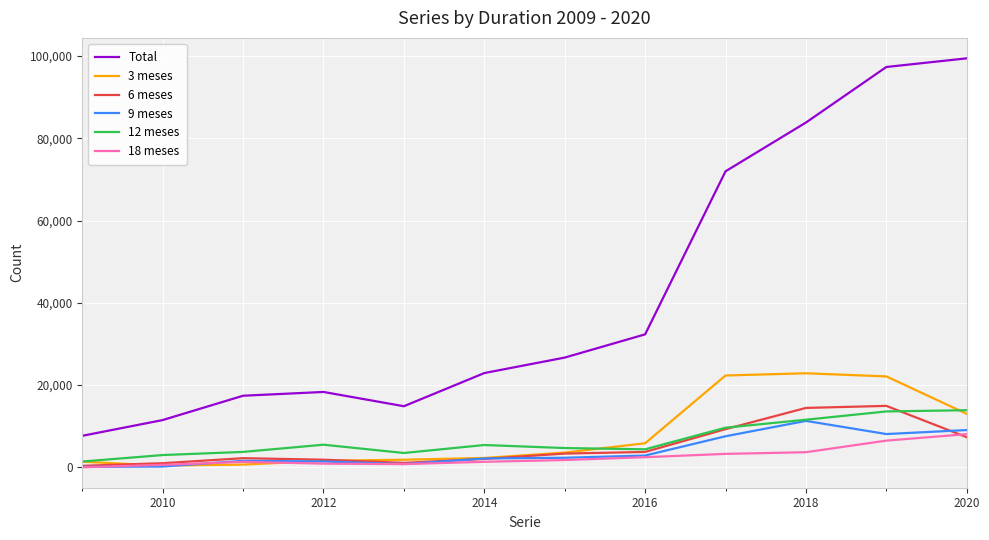

True or false: 12 meses and Total cross at least once.

False